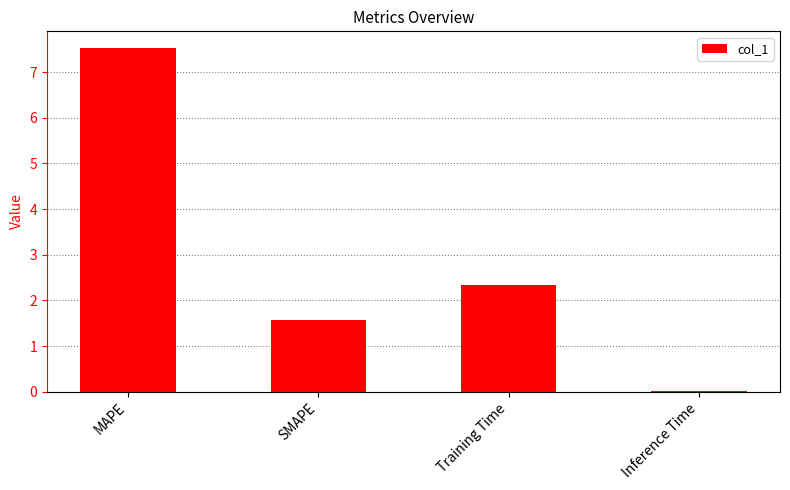

True or false: the data shows 0.0 at Inference Time.

True